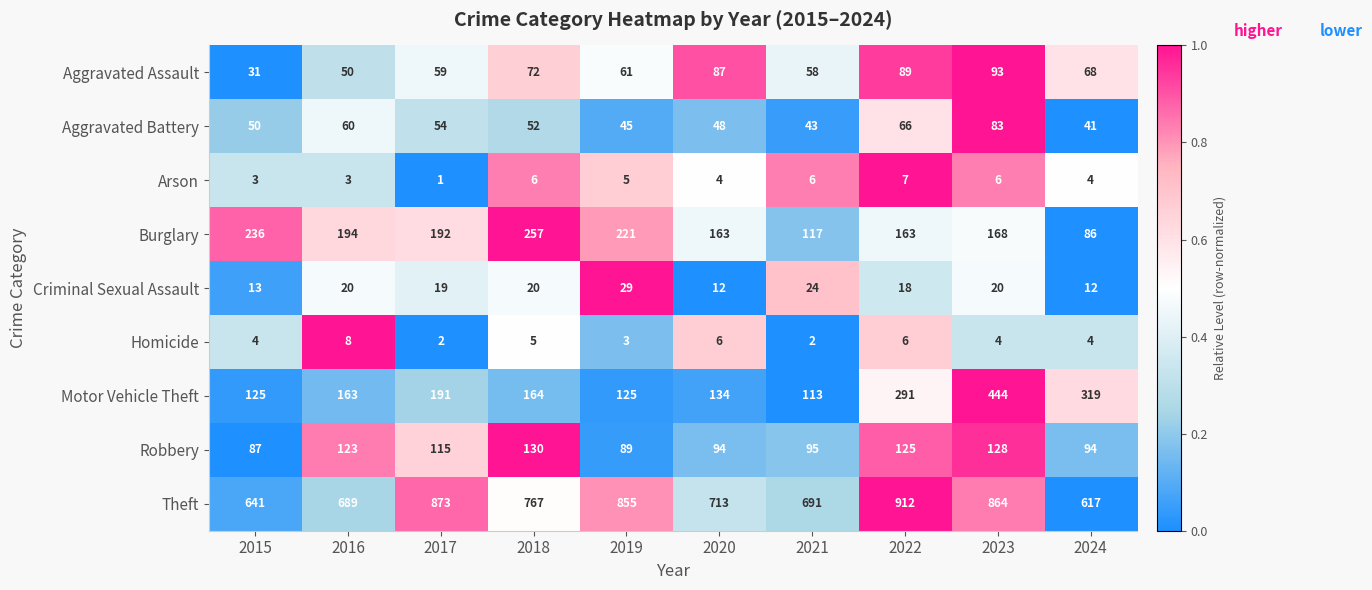

Is it true that Robbery equals 129 at 2021?

False